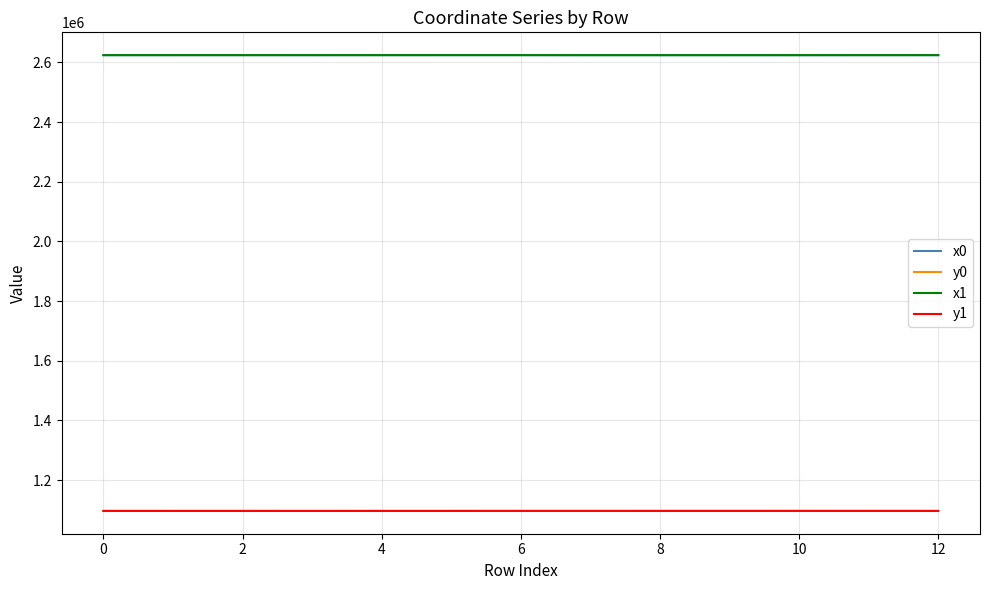

What is the minimum value shown in the chart?

1096896.8